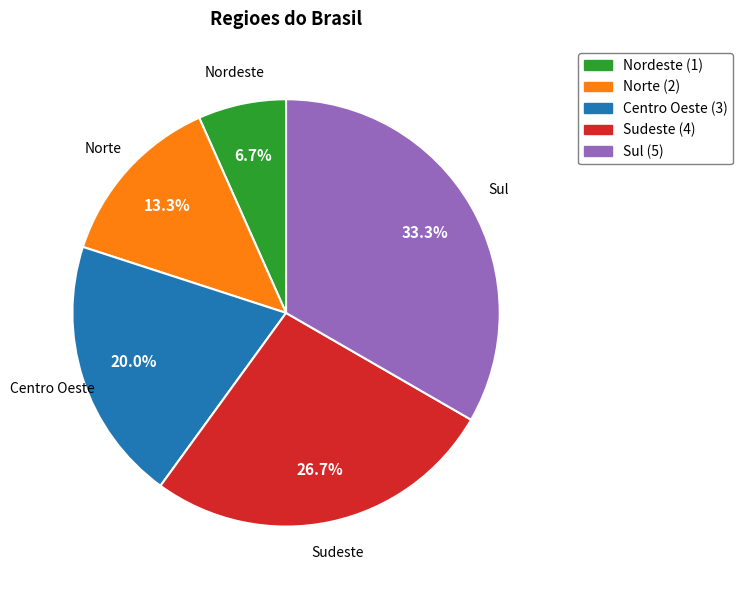

Between Centro Oeste and Norte, which is larger?

Centro Oeste